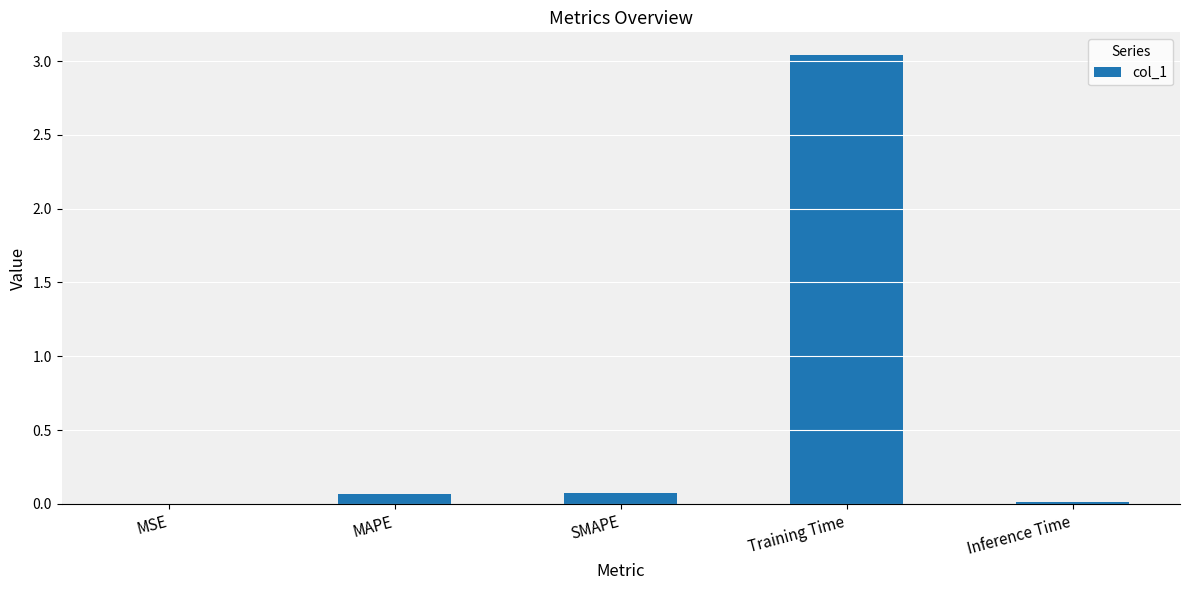

Between Training Time and Inference Time, which is larger?

Training Time